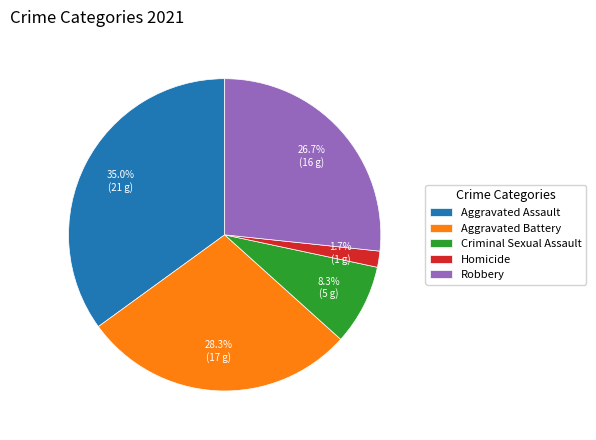

The Aggravated Assault slice represents 48% of the pie. True or false?

False